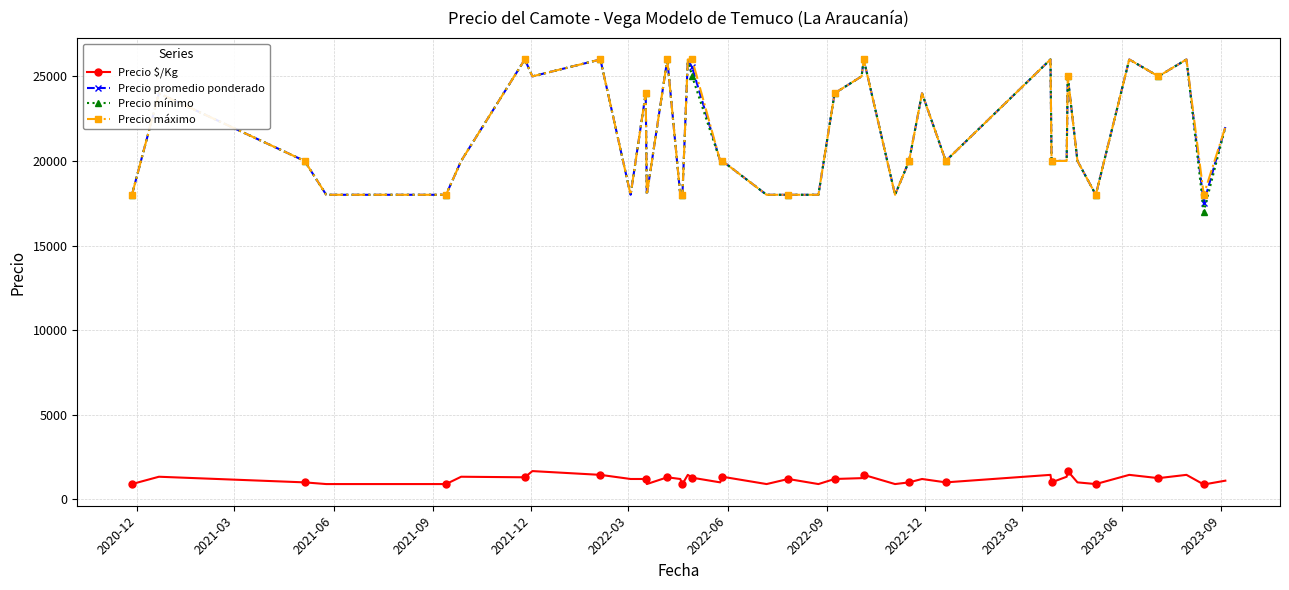

True or false: Precio promedio ponderado has more than 1 interior local peaks.

True